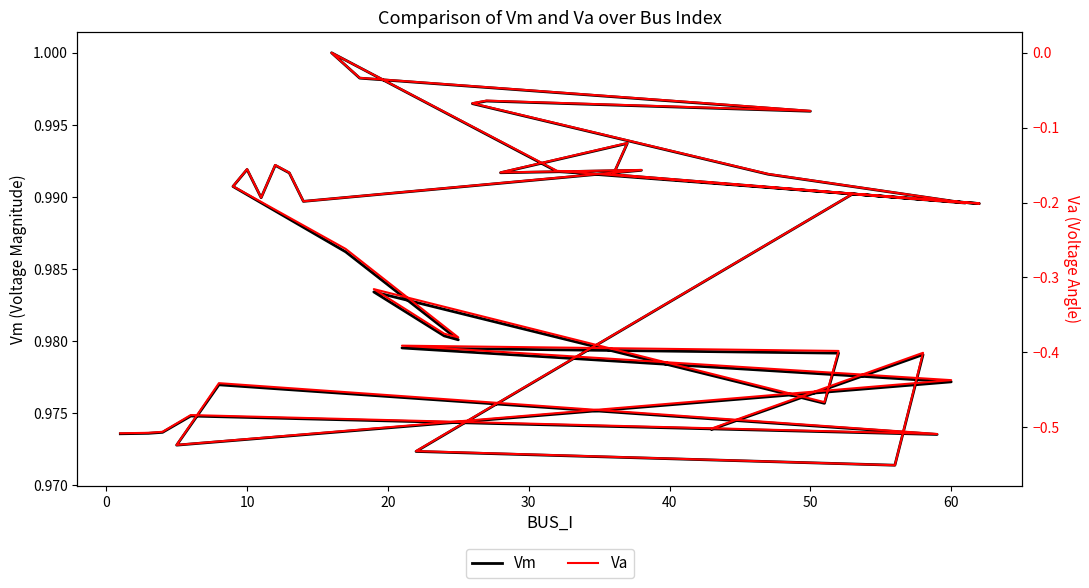

Rank the series by their average value, from lowest to highest.

Va, Vm